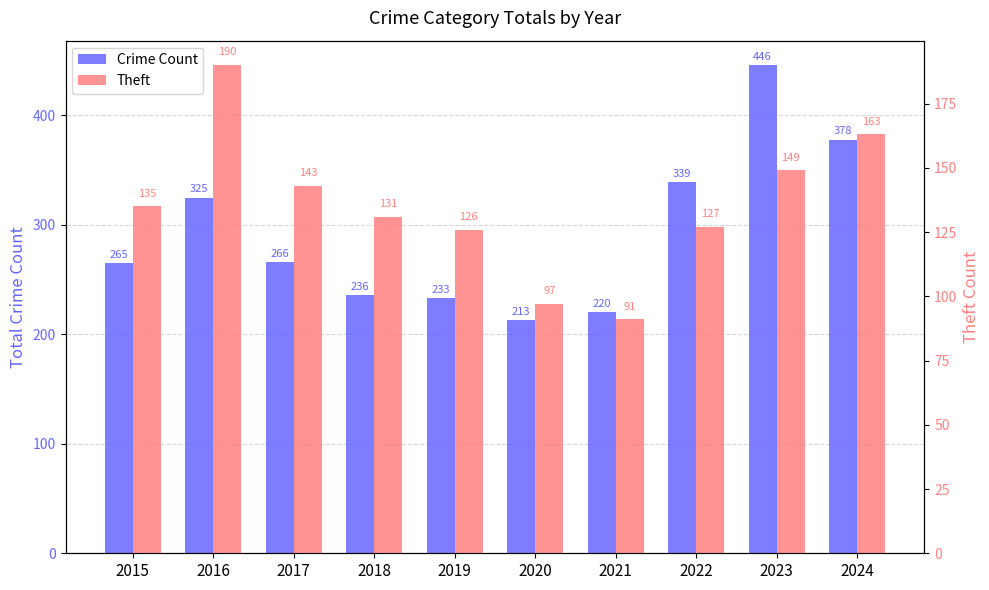

Is it true that Crime Count equals 66 at 2018?

False